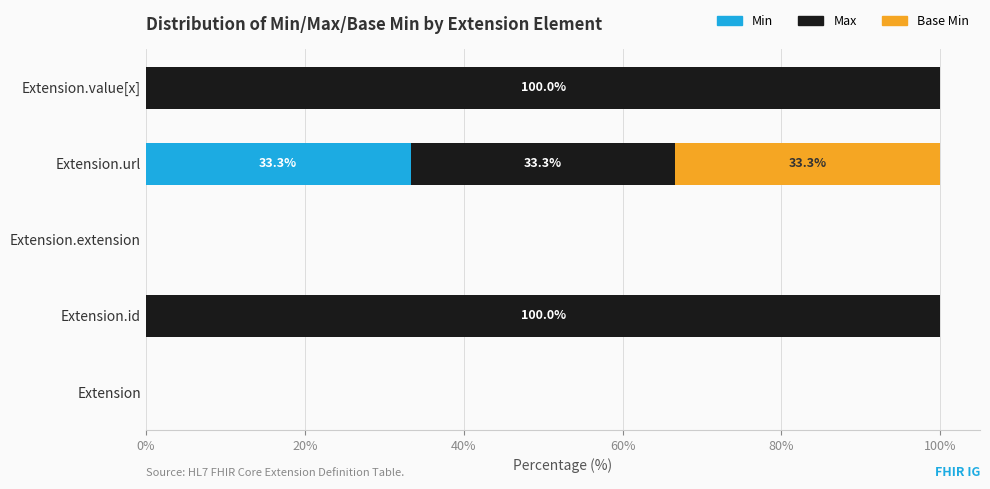

What is the total value across all series at Extension.value[x]?

100.0